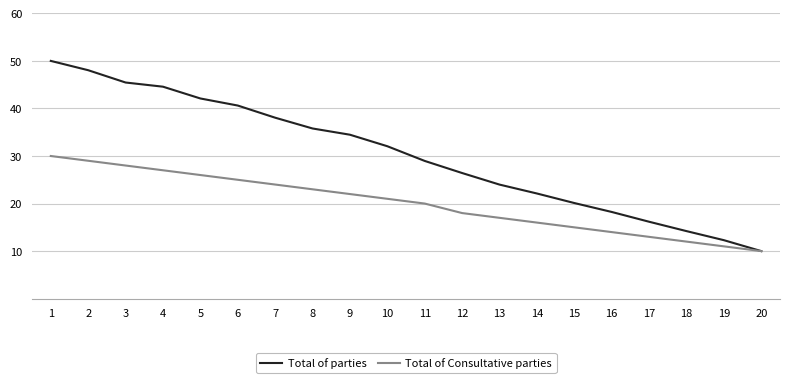

What is the difference between the highest and lowest values at 19?

1.3